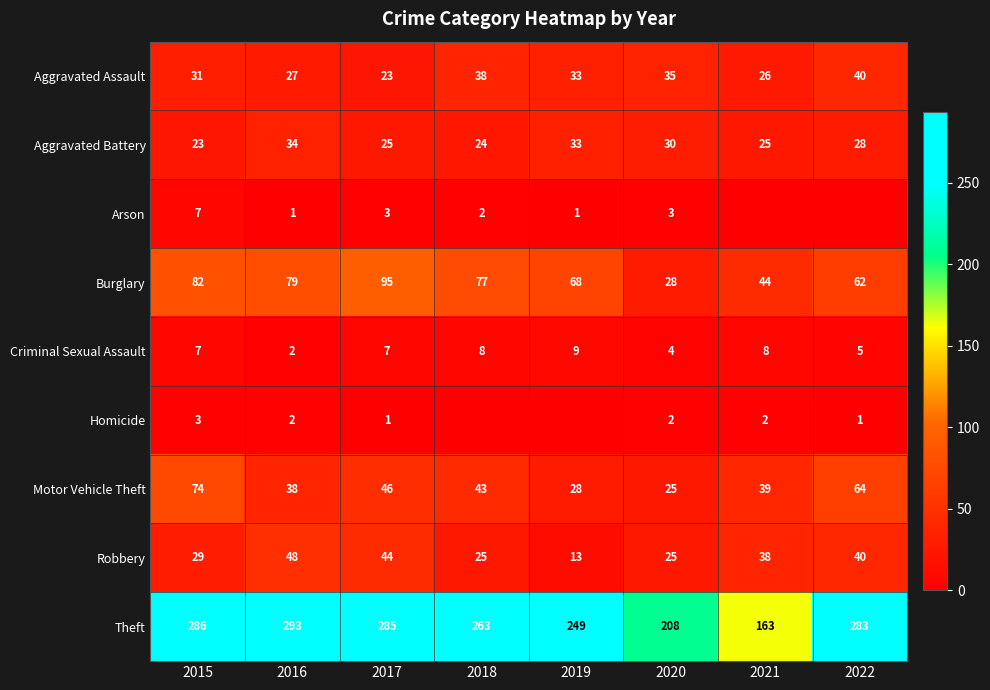

Rank the categories by Motor Vehicle Theft value from highest to lowest.

2015, 2022, 2017, 2018, 2021, 2016, 2019, 2020